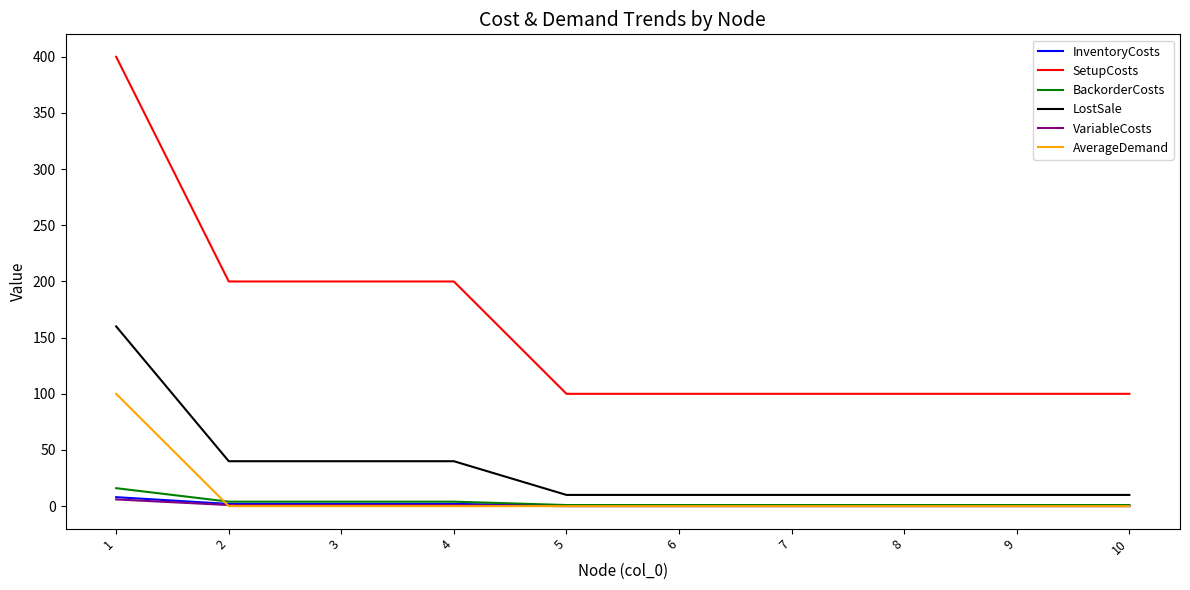

True or false: InventoryCosts and LostSale intersect in this chart.

False